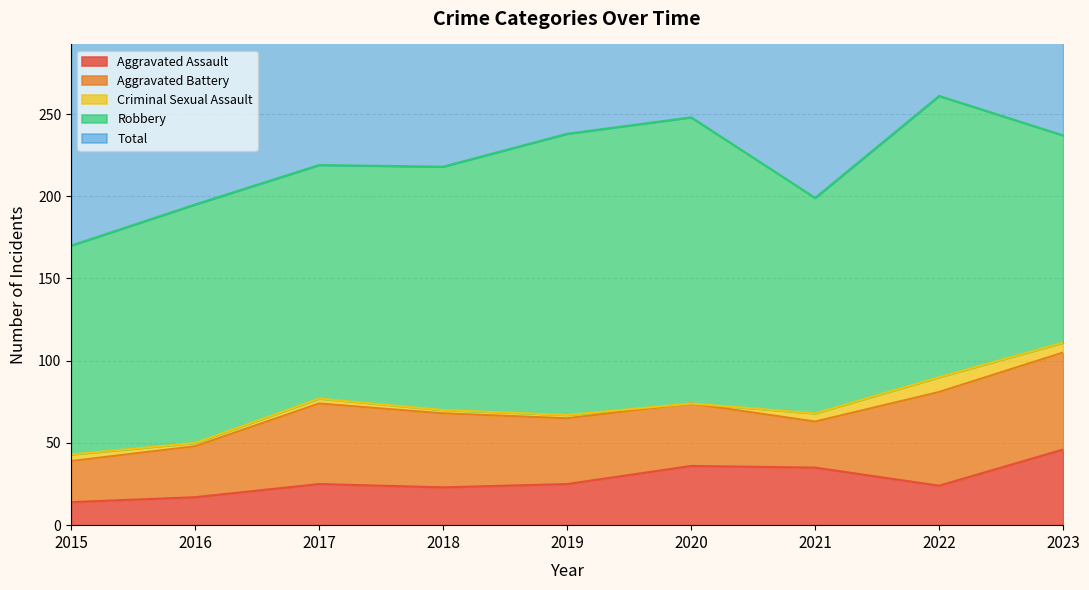

What is the greatest value displayed?

261